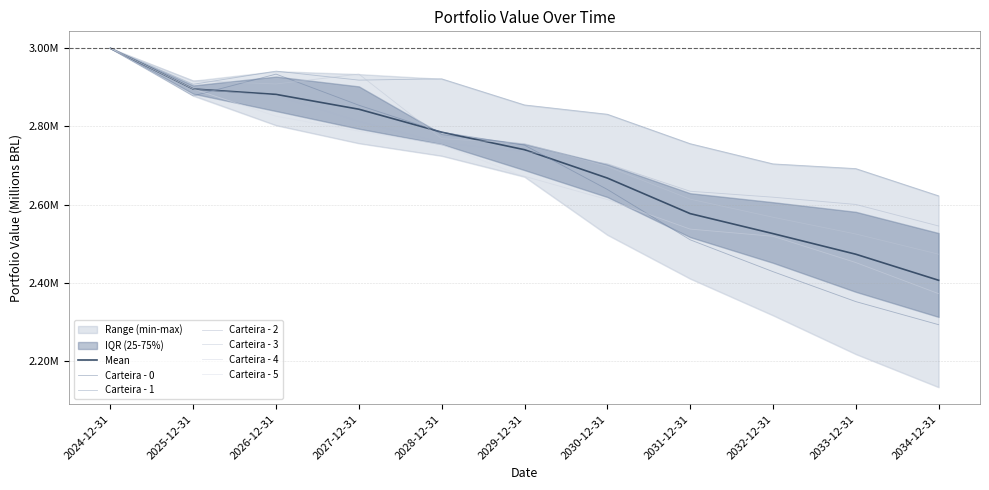

What is the value of the Carteira - 1 point at the 2nd from the left?

2.9